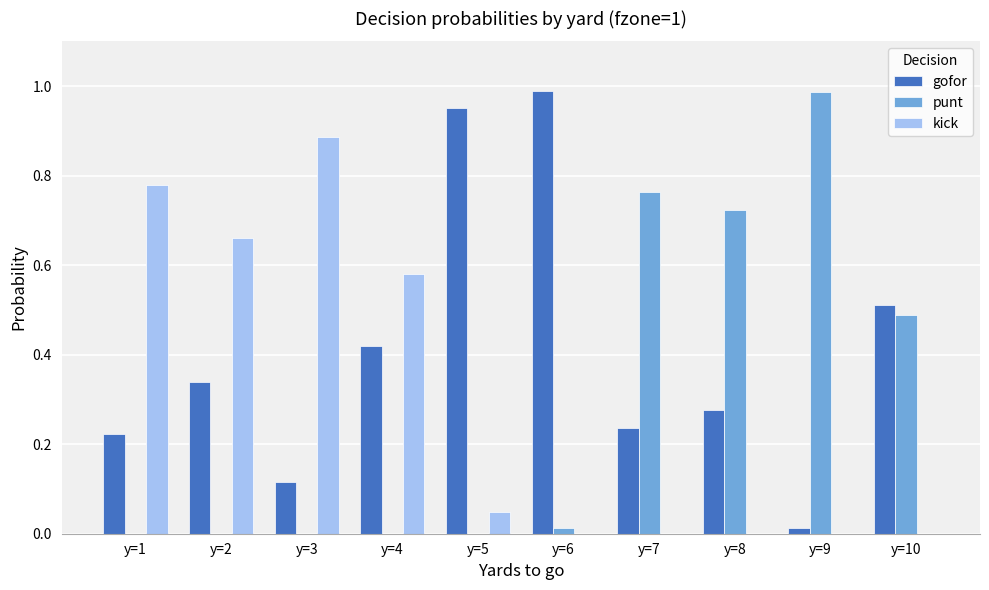

At which label does kick reach its peak?

y=3